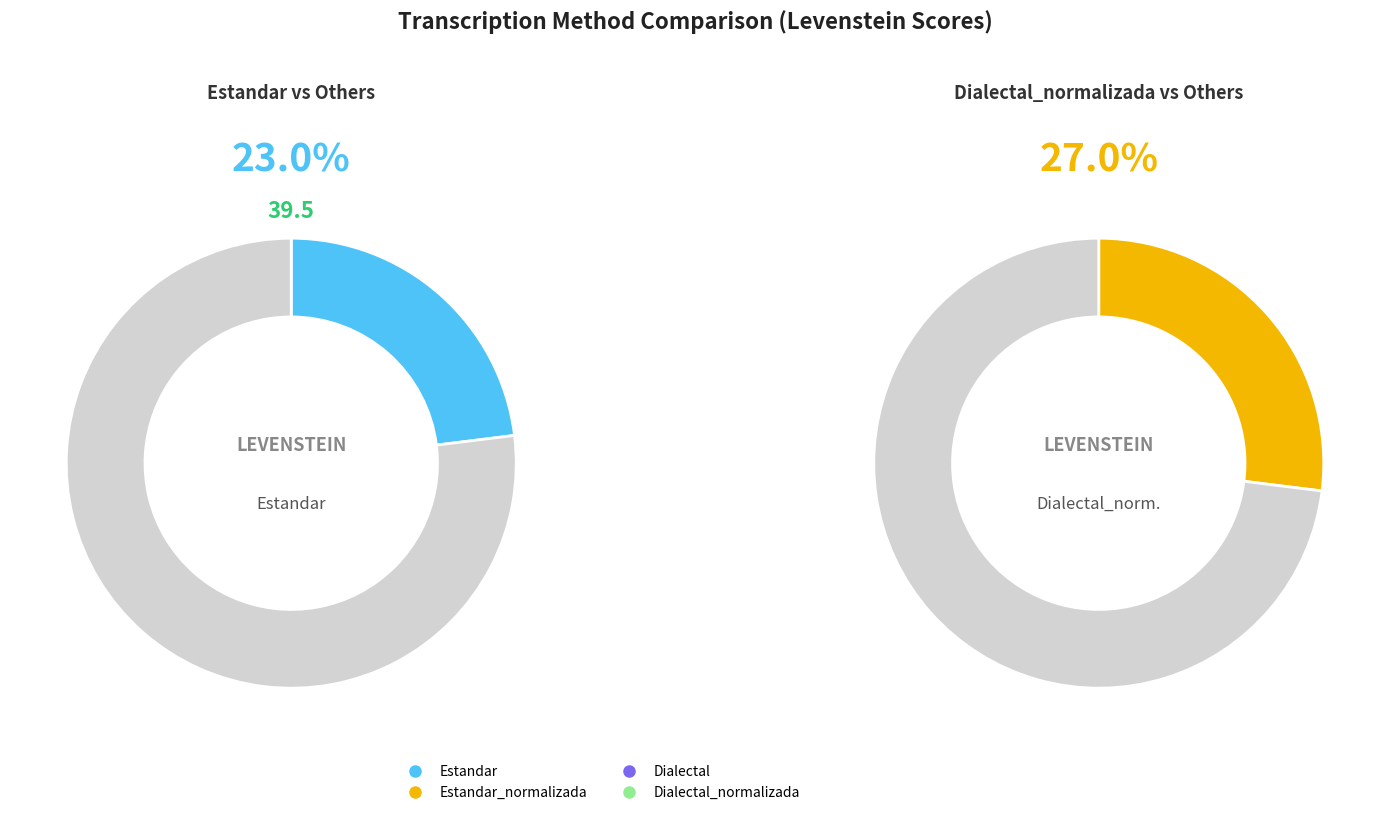

What is the smallest slice in the pie chart?

Estandar